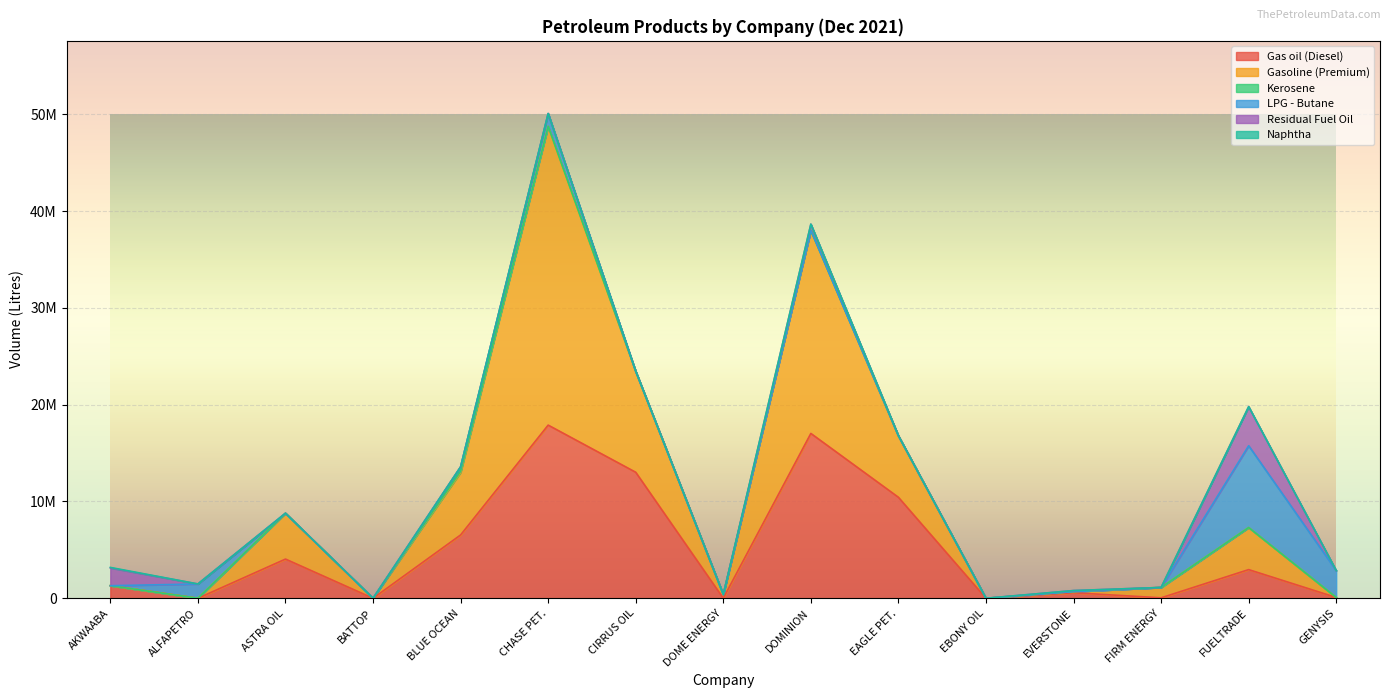

Is it true that Naphtha equals 54000 at AKWAABA?

True